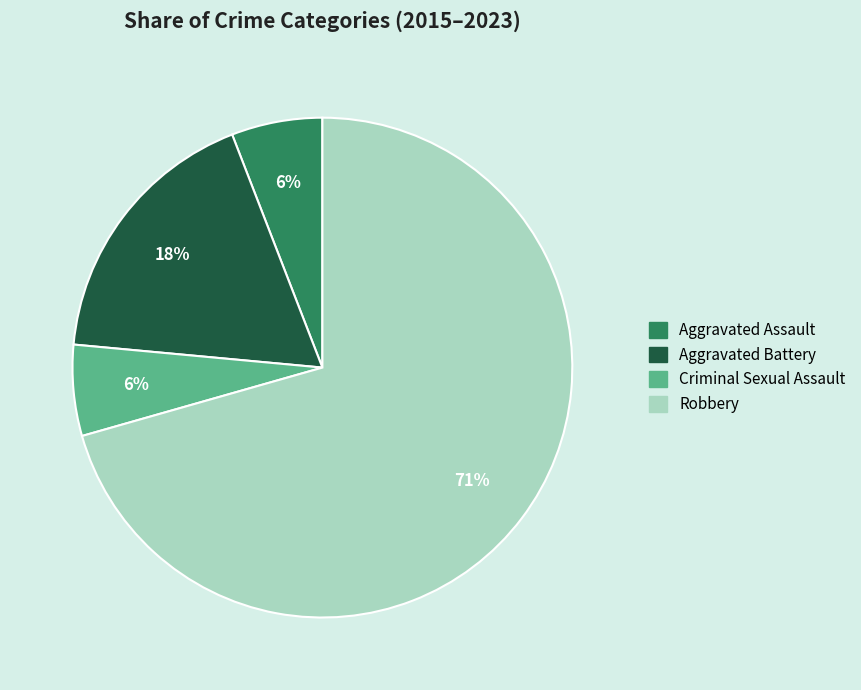

Approximately how many times larger is the value at Aggravated Assault compared to Aggravated Battery?

0.3